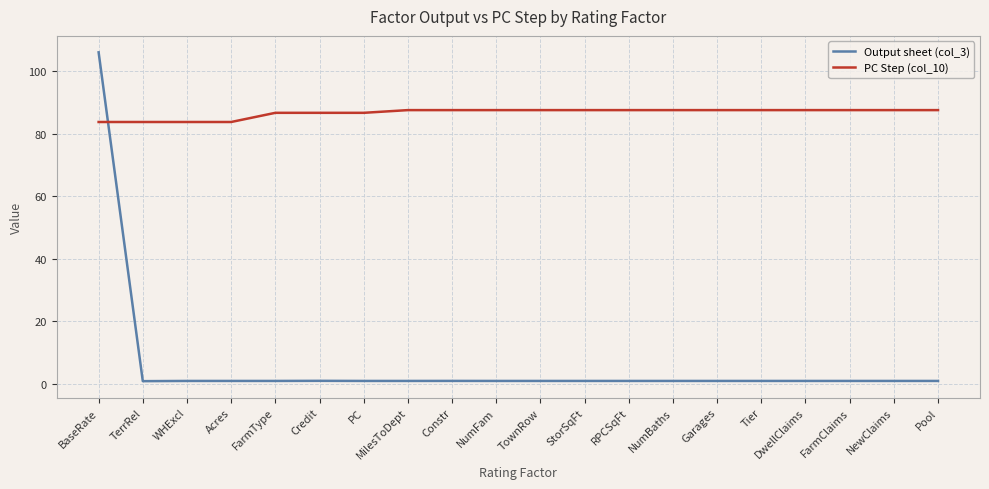

What value does the PC Step (col_10) series have at TerrRel?

83.7